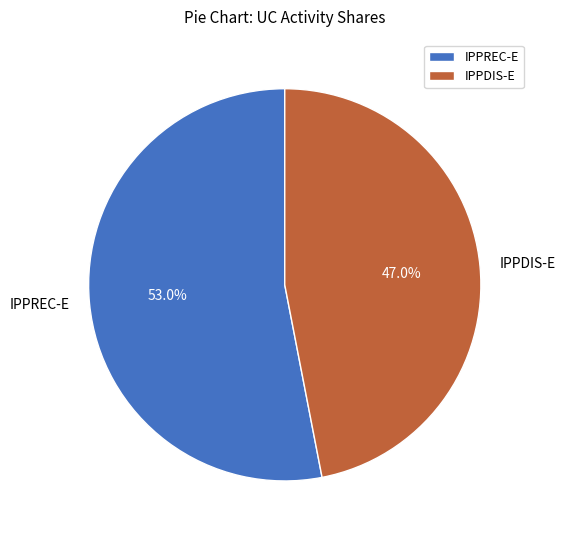

Which has a higher value, IPPREC-E or IPPDIS-E?

IPPREC-E